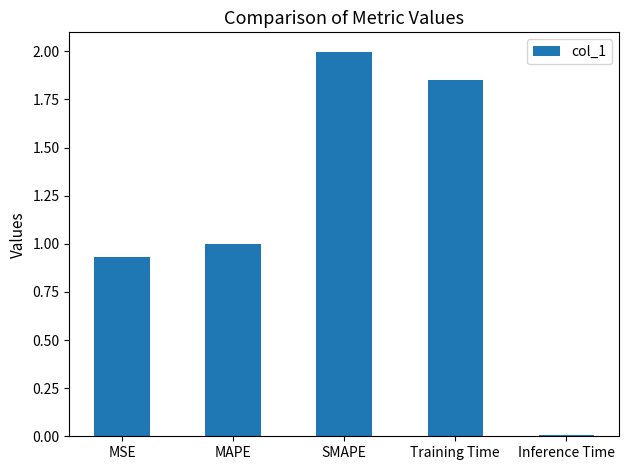

What is the label of the 5th bar from the left?

Inference Time